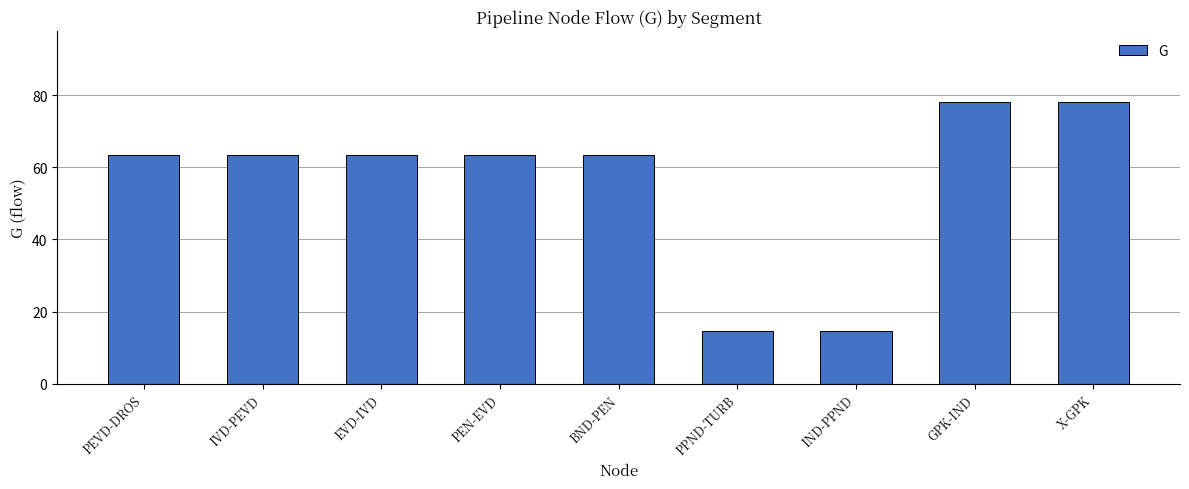

Reading left to right, list all the values displayed in this chart.

63.4	63.4	63.4	63.4	63.4	14.8	14.8	78.2	78.2